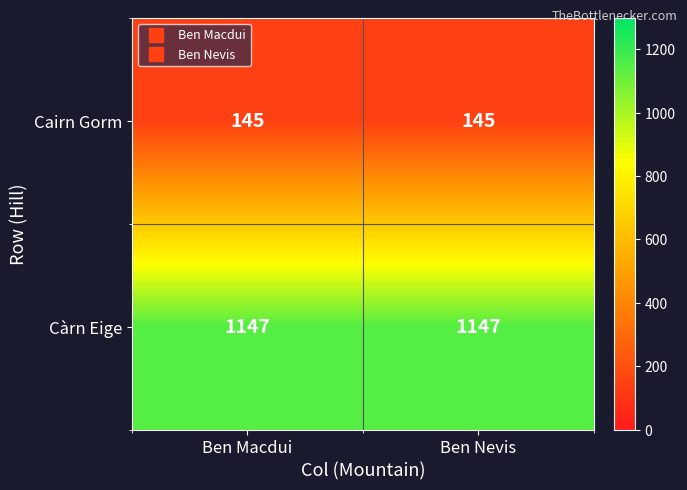

What is the average value of the Cairn Gorm series?

145